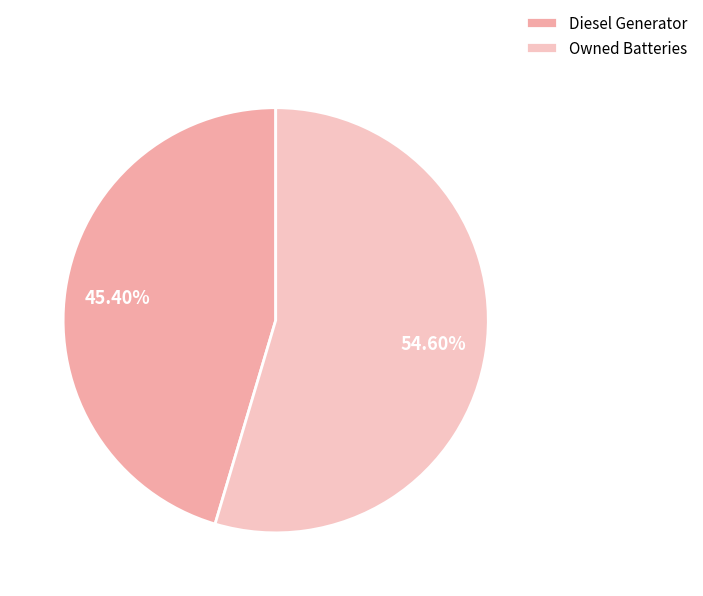

To the nearest percent, what is the combined percentage of Diesel Generator and Owned Batteries?

100%